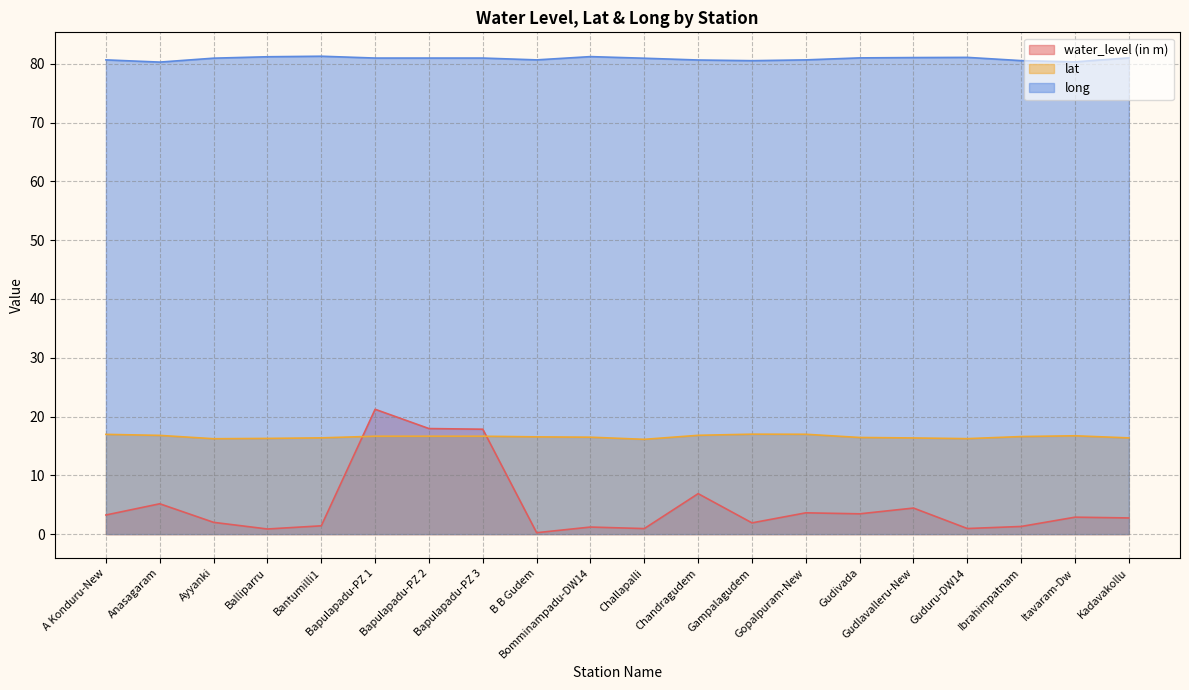

What is the difference between the lat values at Bomminampadu-DW14 and Ibrahimpatnam?

0.1